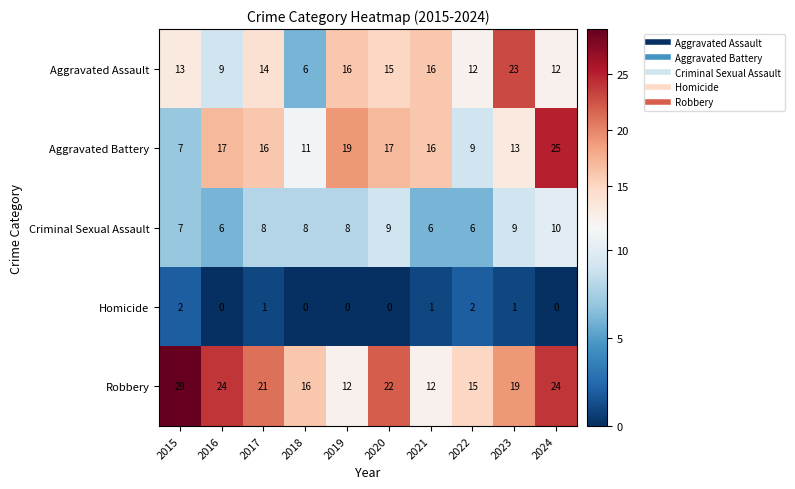

The Robbery series shows 15 at 2022. True or false?

True